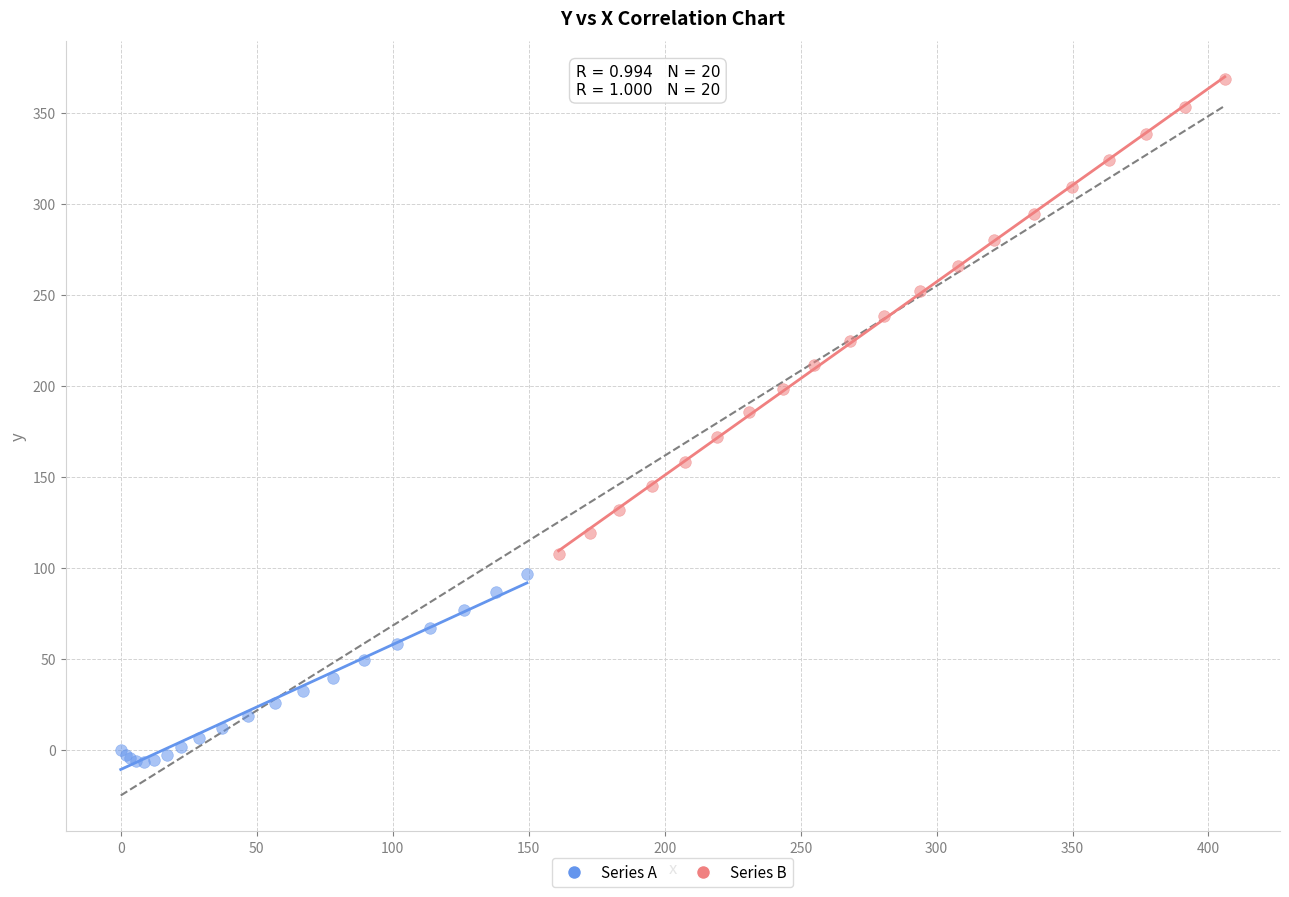

What are all the series names shown in the legend?

Series A, Series B